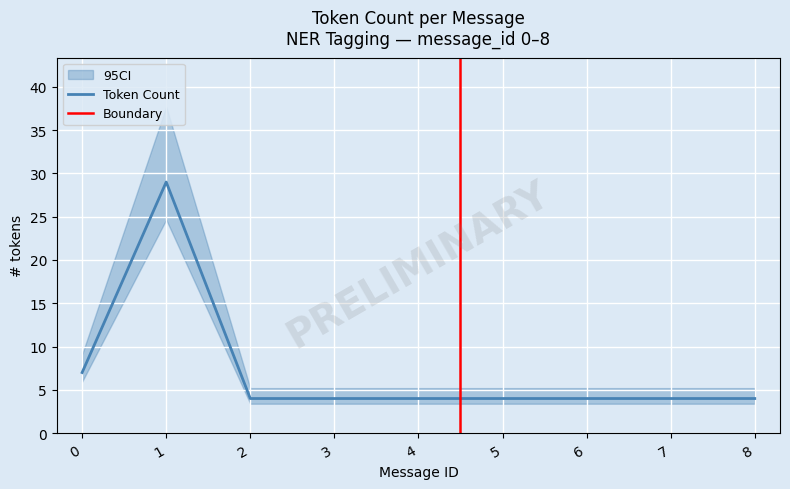

Read the Token Count value at 5, to the nearest 5.

5